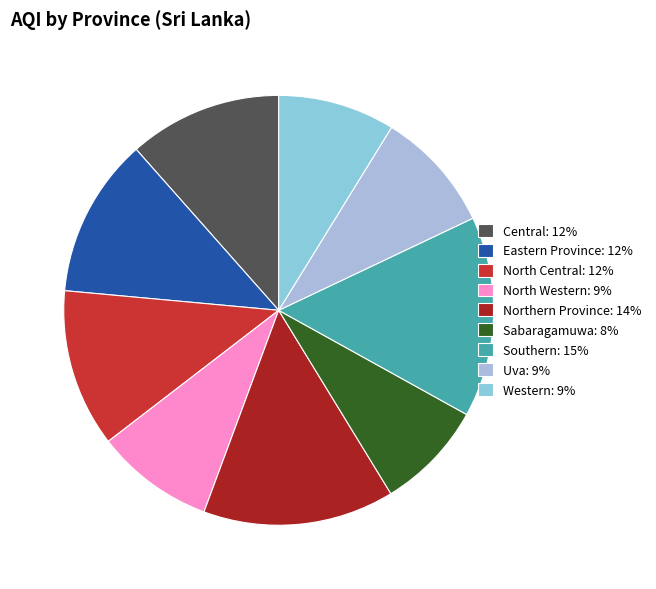

True or false: Northern Province accounts for 8% of the total.

False